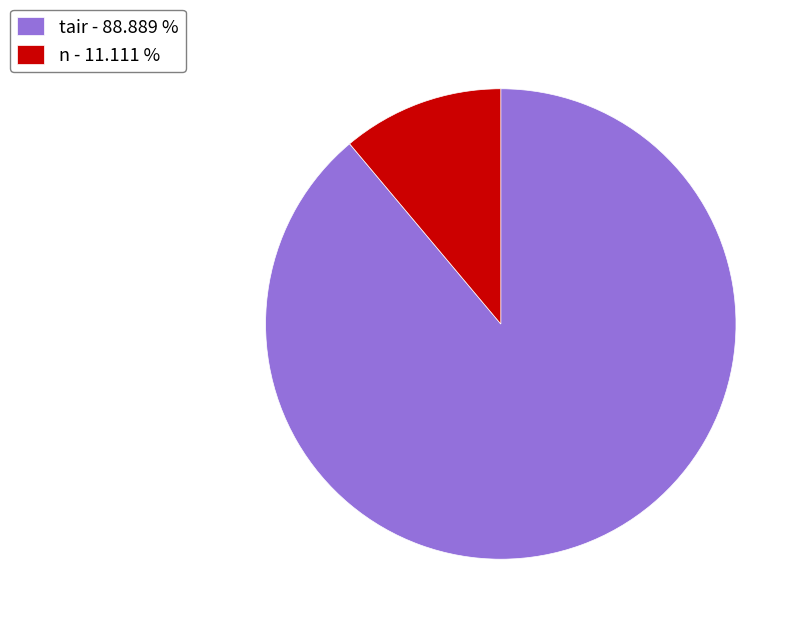

Rank the categories by value from lowest to highest.

n - 11.111 %, tair - 88.889 %